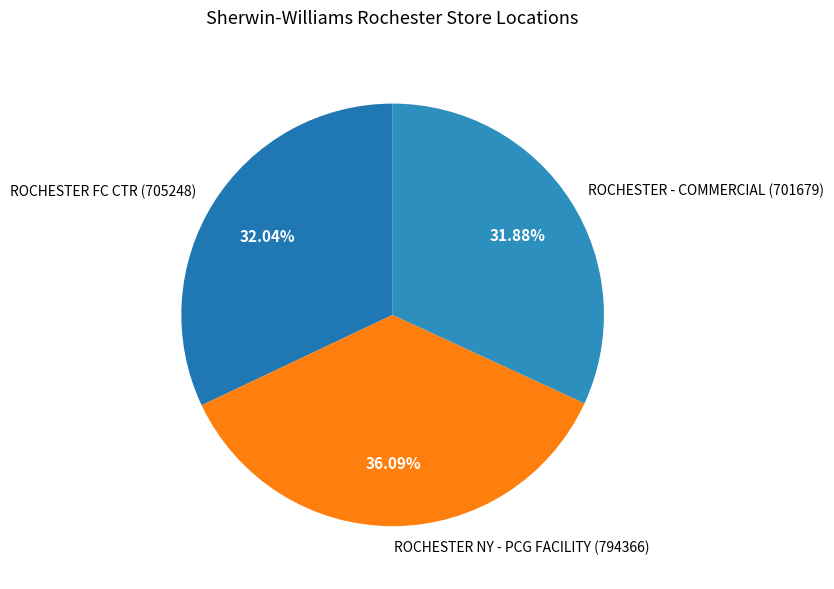

What percentage is the ROCHESTER NY - PCG FACILITY (794366) slice, to the nearest percent?

36%